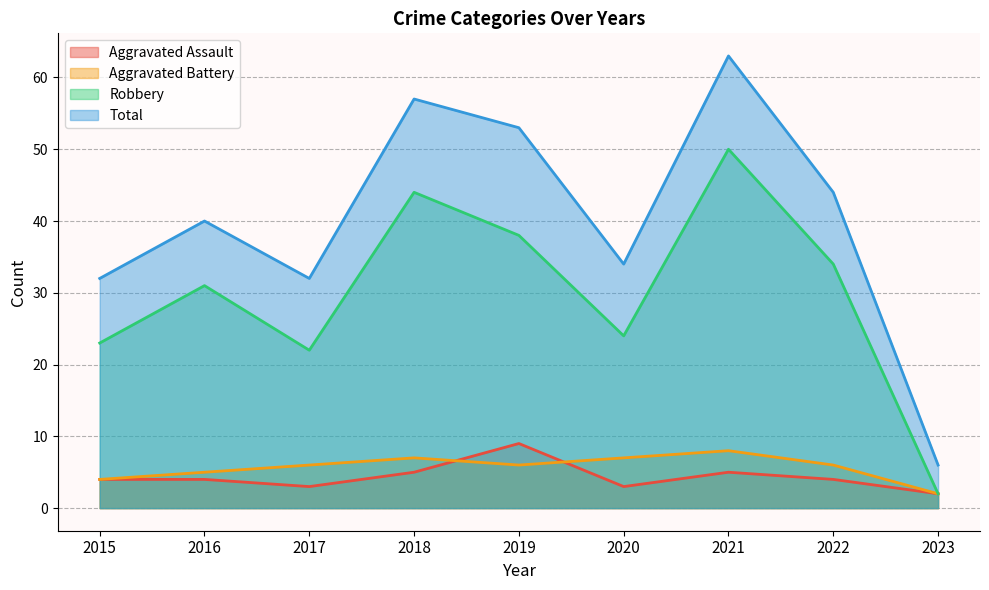

Reading left to right, what are all the values shown in this chart?

Aggravated Assault: 2015=4	2016=4	2017=3	2018=5	2019=9	2020=3	2021=5	2022=4	2023=2
Aggravated Battery: 2015=4	2016=5	2017=6	2018=7	2019=6	2020=7	2021=8	2022=6	2023=2
Robbery: 2015=23	2016=31	2017=22	2018=44	2019=38	2020=24	2021=50	2022=34	2023=2
Total: 2015=32	2016=40	2017=32	2018=57	2019=53	2020=34	2021=63	2022=44	2023=6